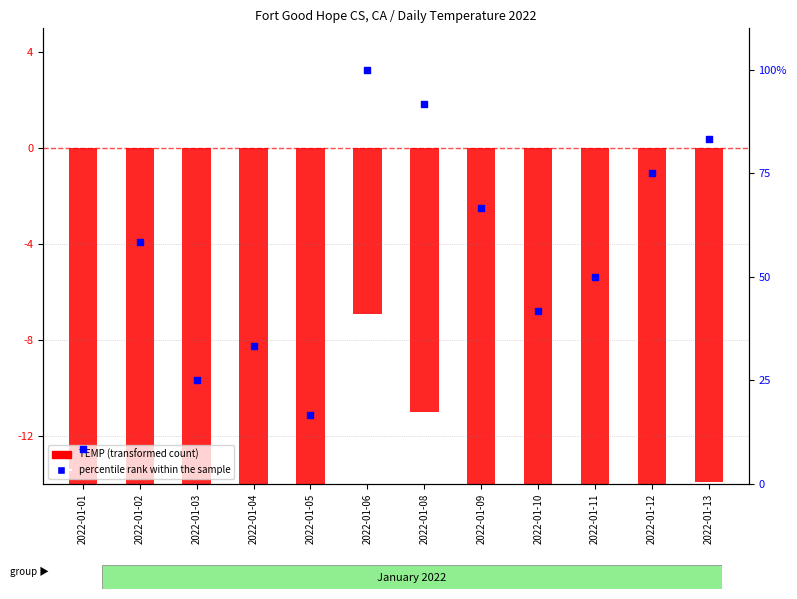

What is the change in value from 2022-01-03 to 2022-01-06?

+75.0